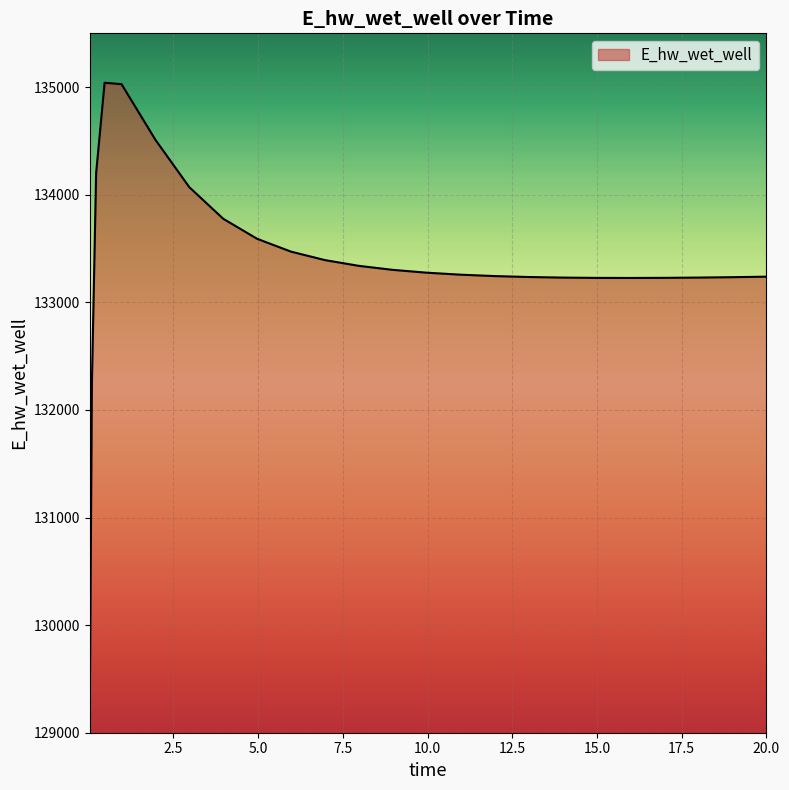

What is the difference between the maximum and minimum values?

5816.9